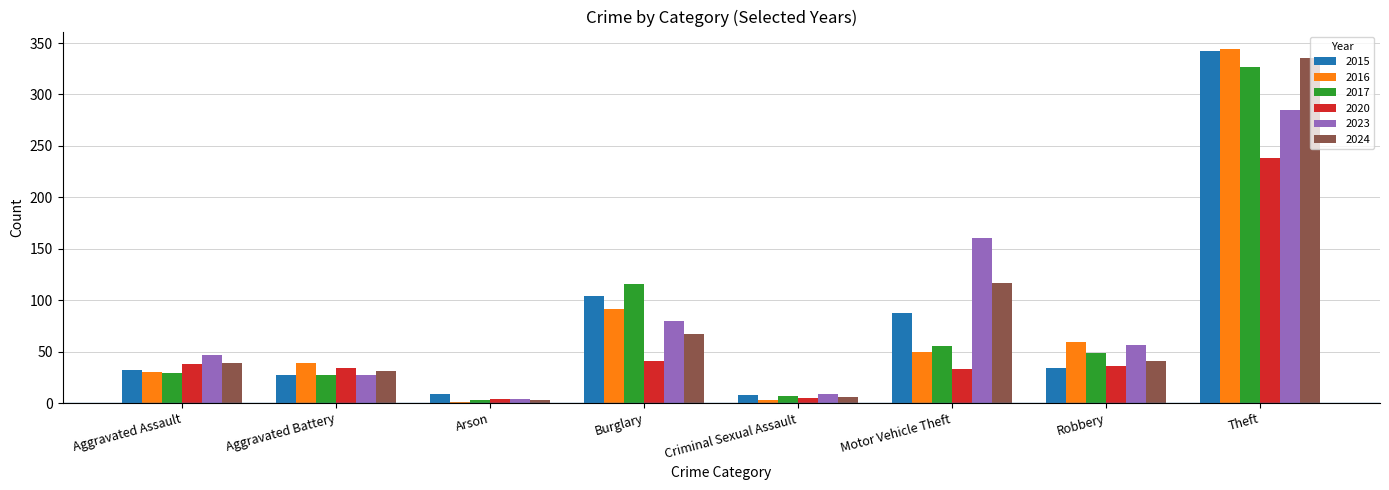

What is the maximum value for 2020?

238